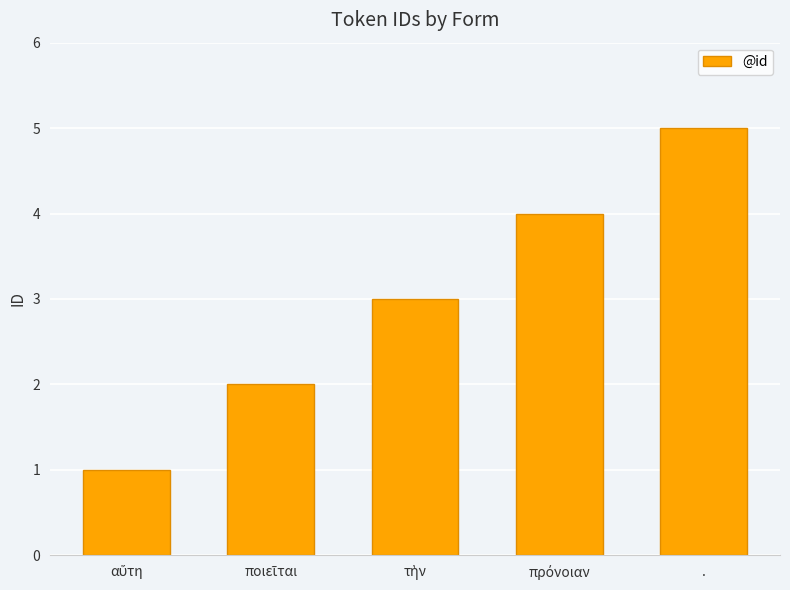

What is the value of the 1st bar from the left?

1